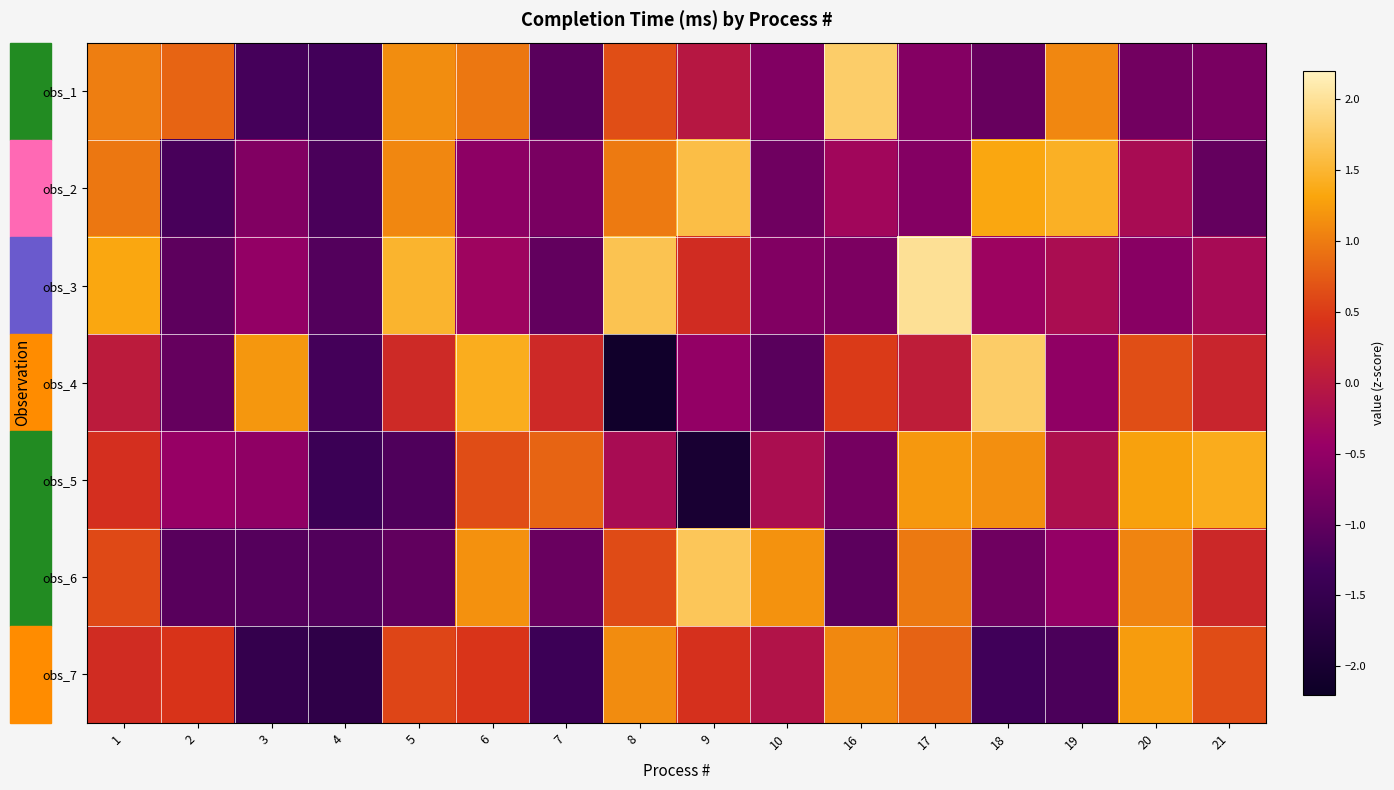

Which has a higher value, 19 or 9?

19